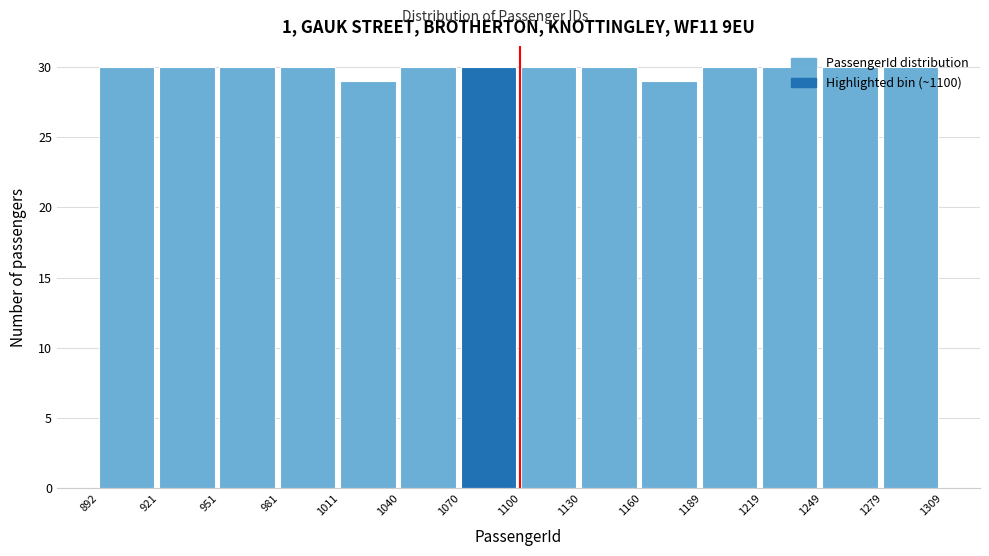

What is the height of the bar covering 1100 to 1130 on the x-axis? The values are not printed on the chart, so give them approximately, as read against the axis.

30